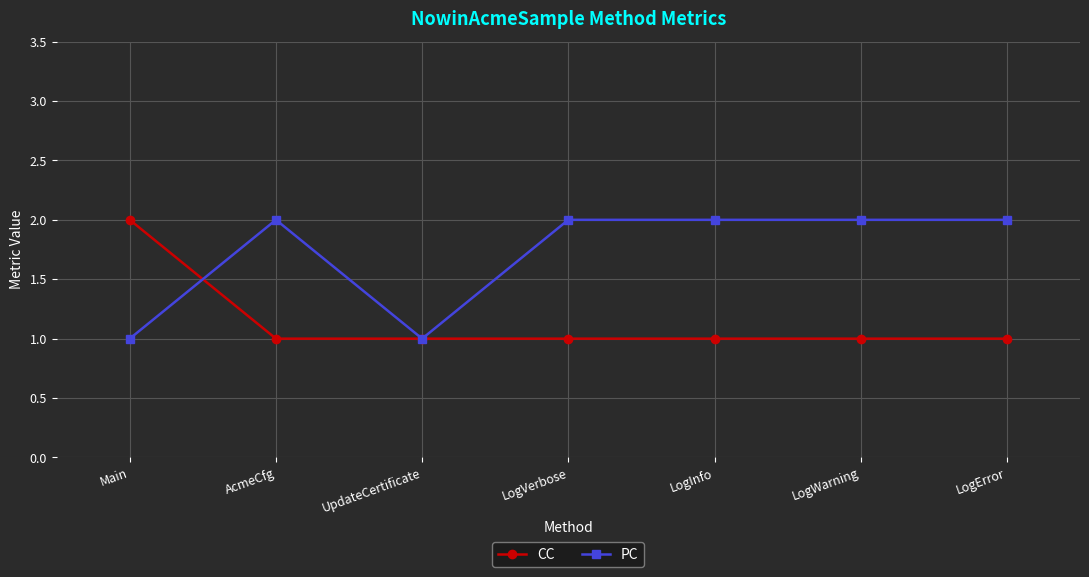

What is the sum of all CC values?

8